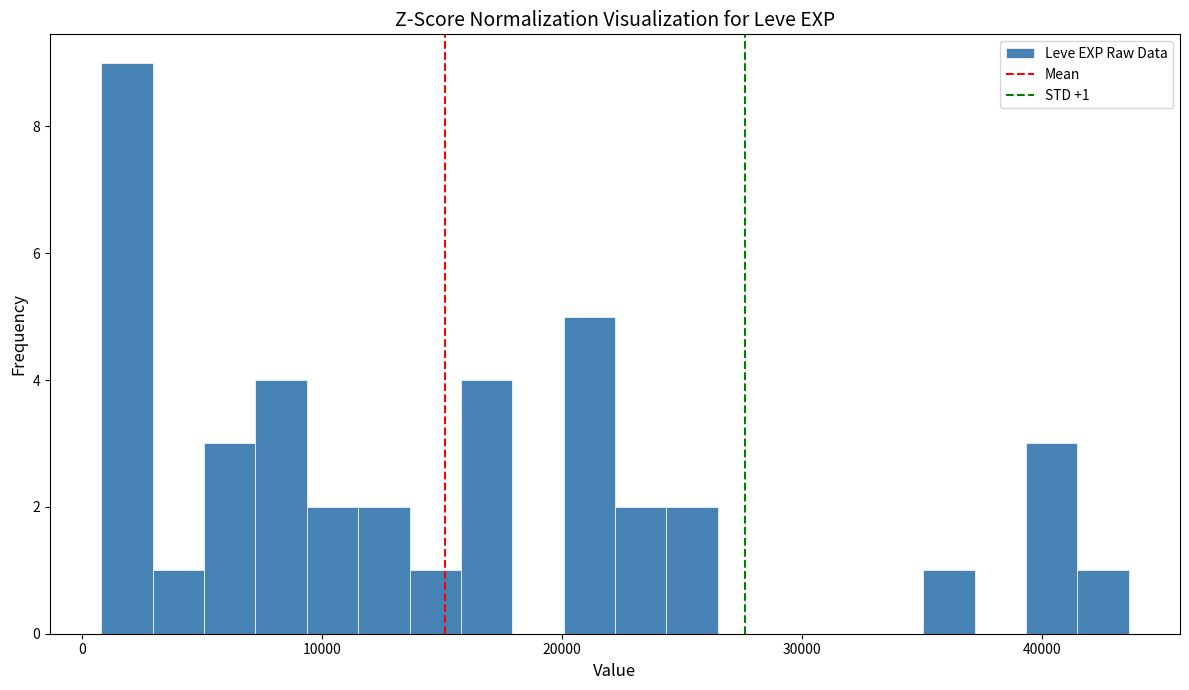

Read against the x-axis, roughly where is the centre of the tallest bar?

2000